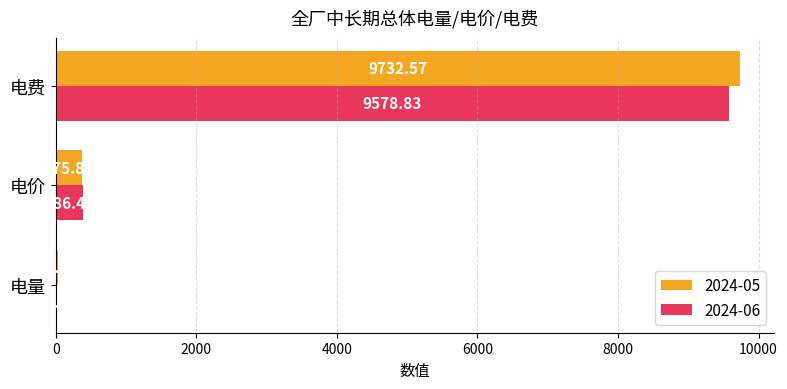

Which series has the widest spread of values?

2024-05